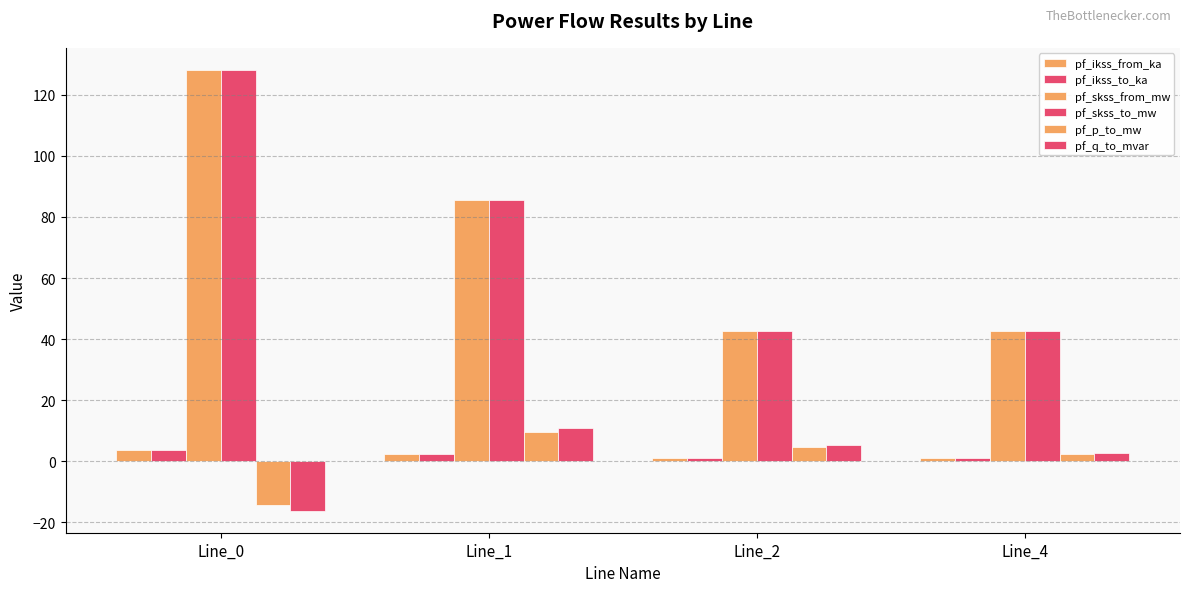

What is the difference between the maximum and minimum values in the pf_ikss_from_ka series?

2.5